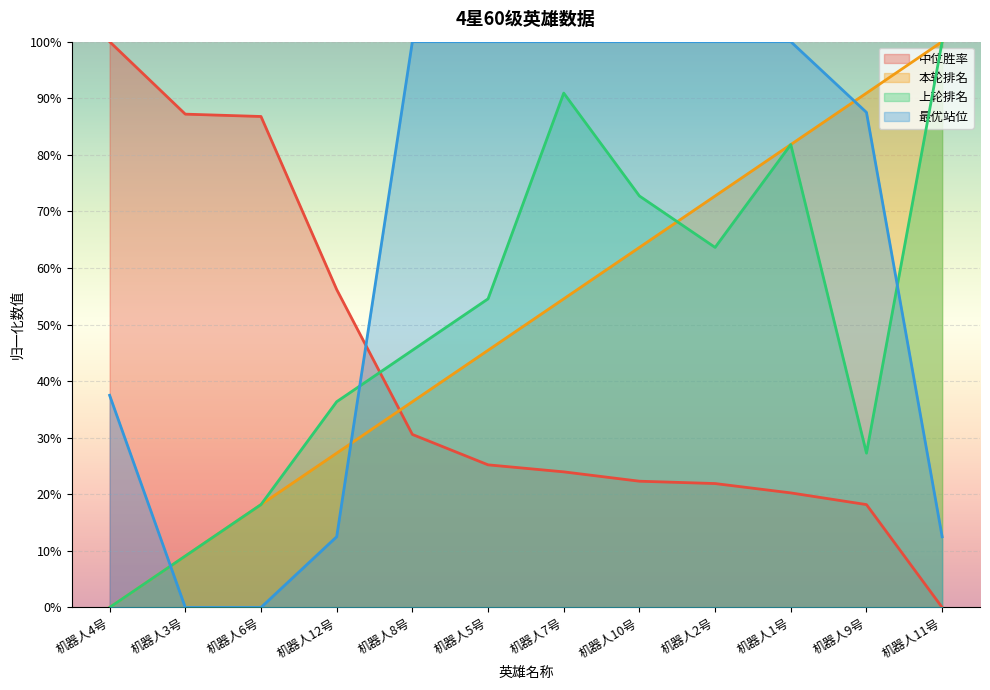

Read the 中位胜率 value at 机器人2号.

0.2